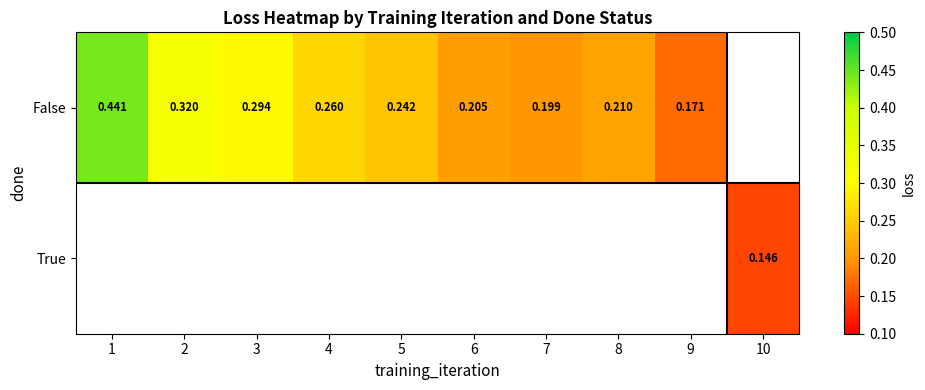

Which series has the widest spread of values?

False